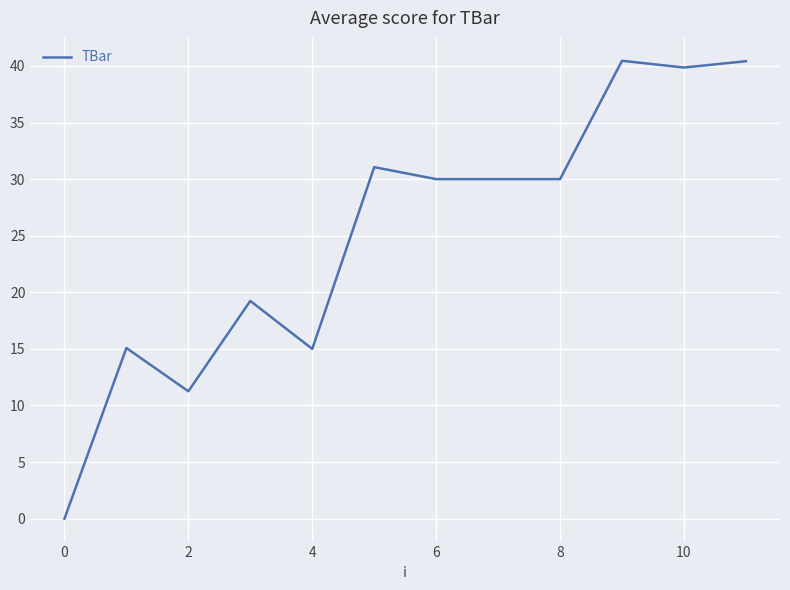

What is the greatest value displayed?

40.5